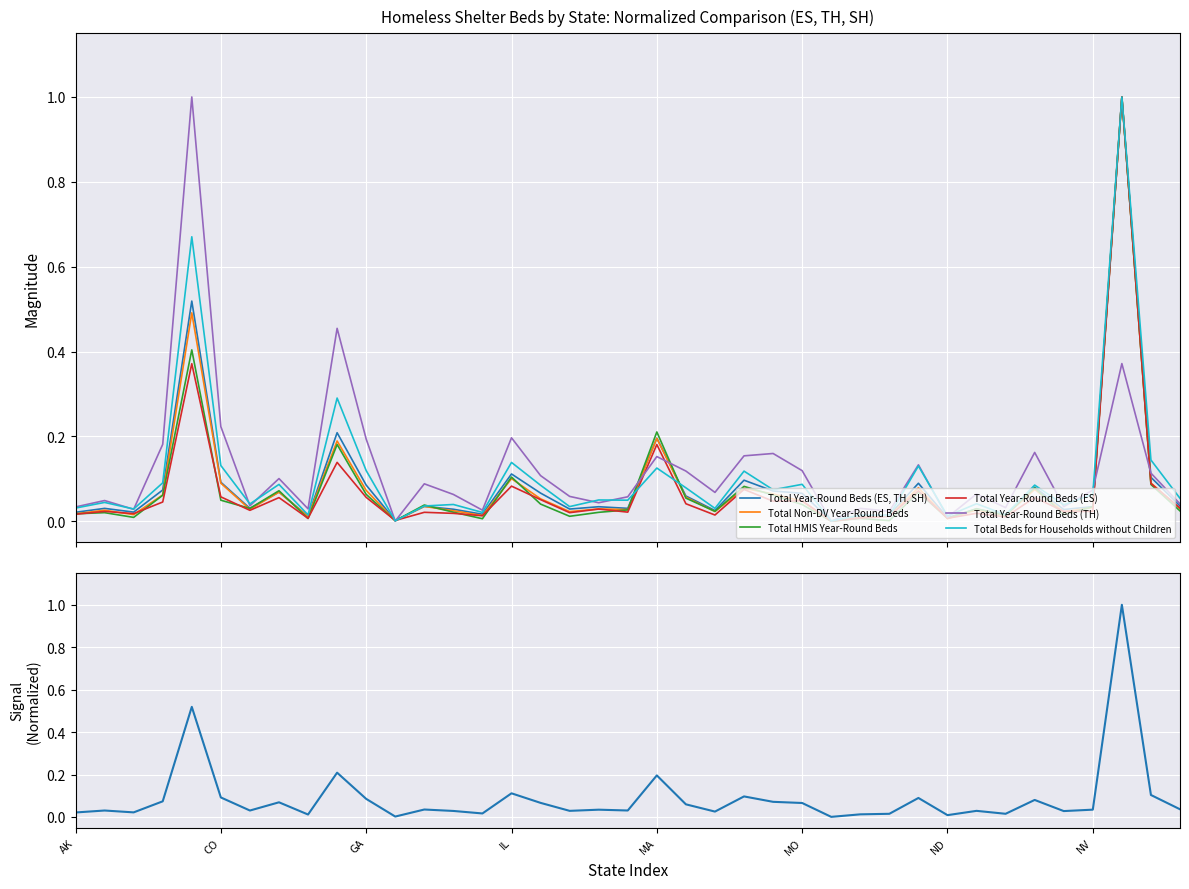

How many lines are shown in the chart?

6